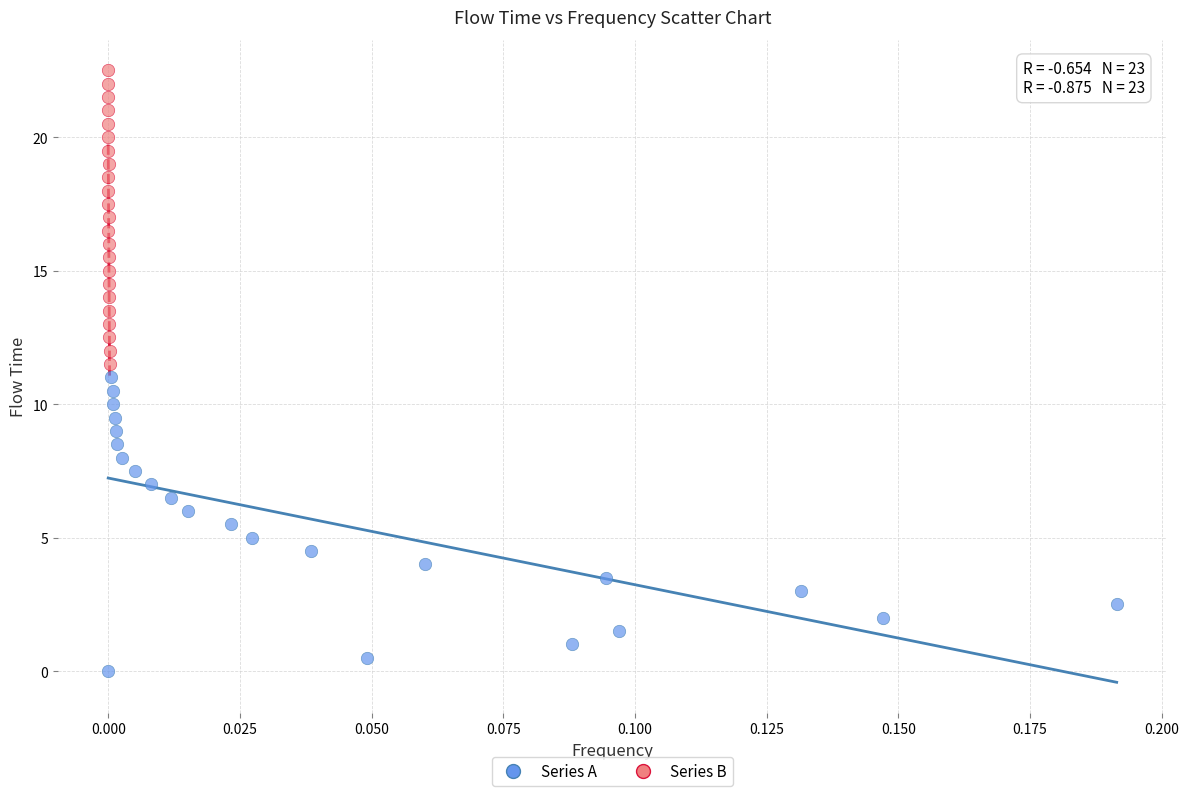

Which series reaches the maximum Y coordinate?

Series B